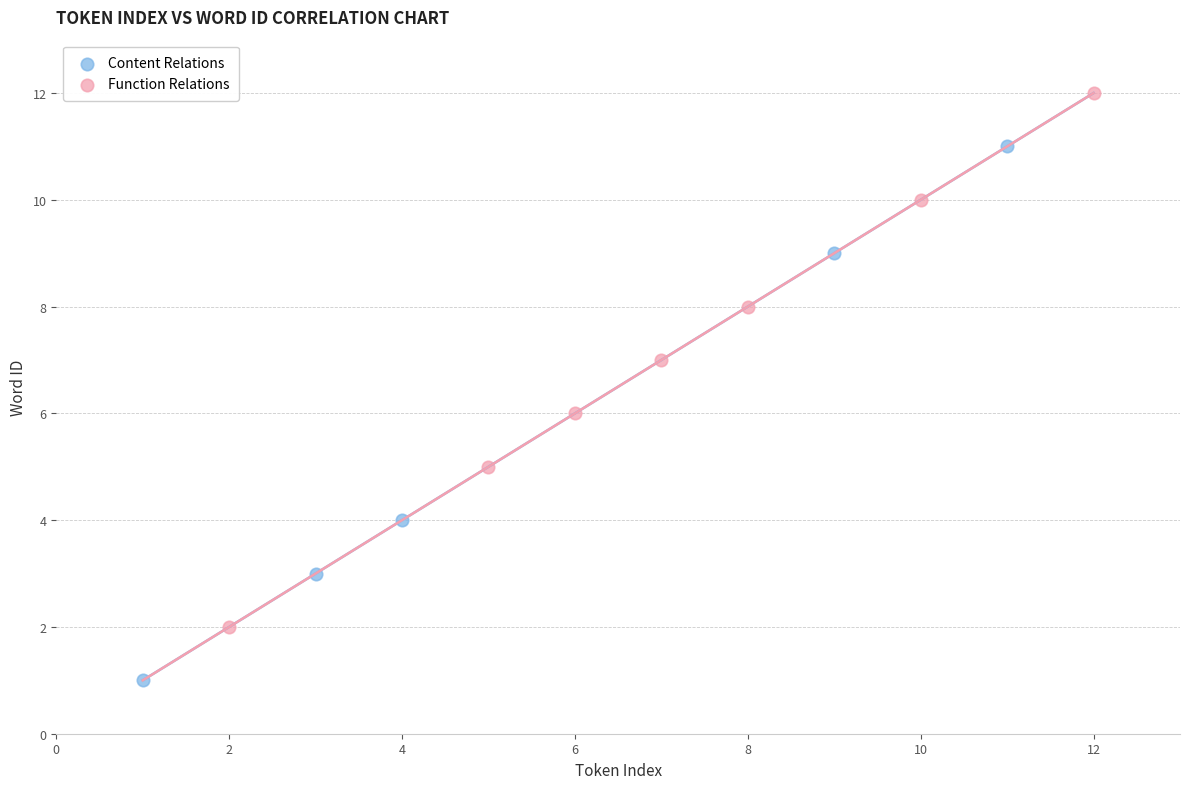

Which series reaches the maximum Y coordinate?

Function Relations